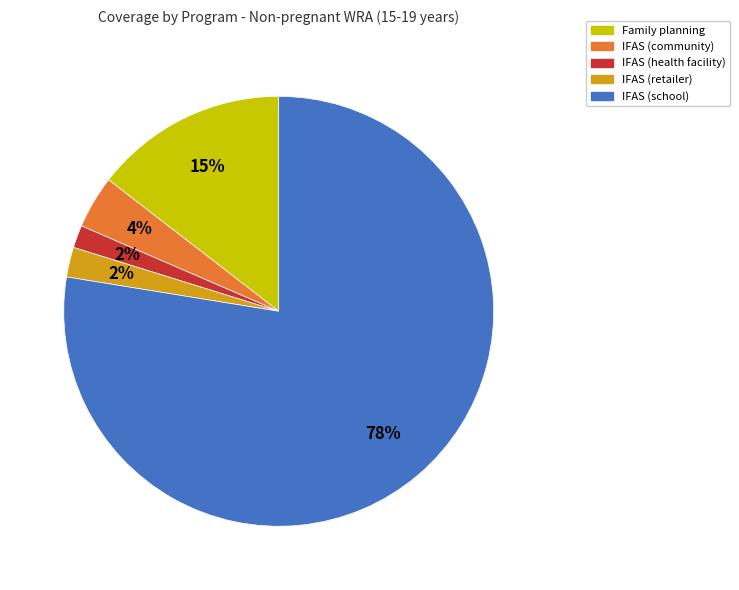

What percentage is the Family planning slice, to the nearest percent?

15%